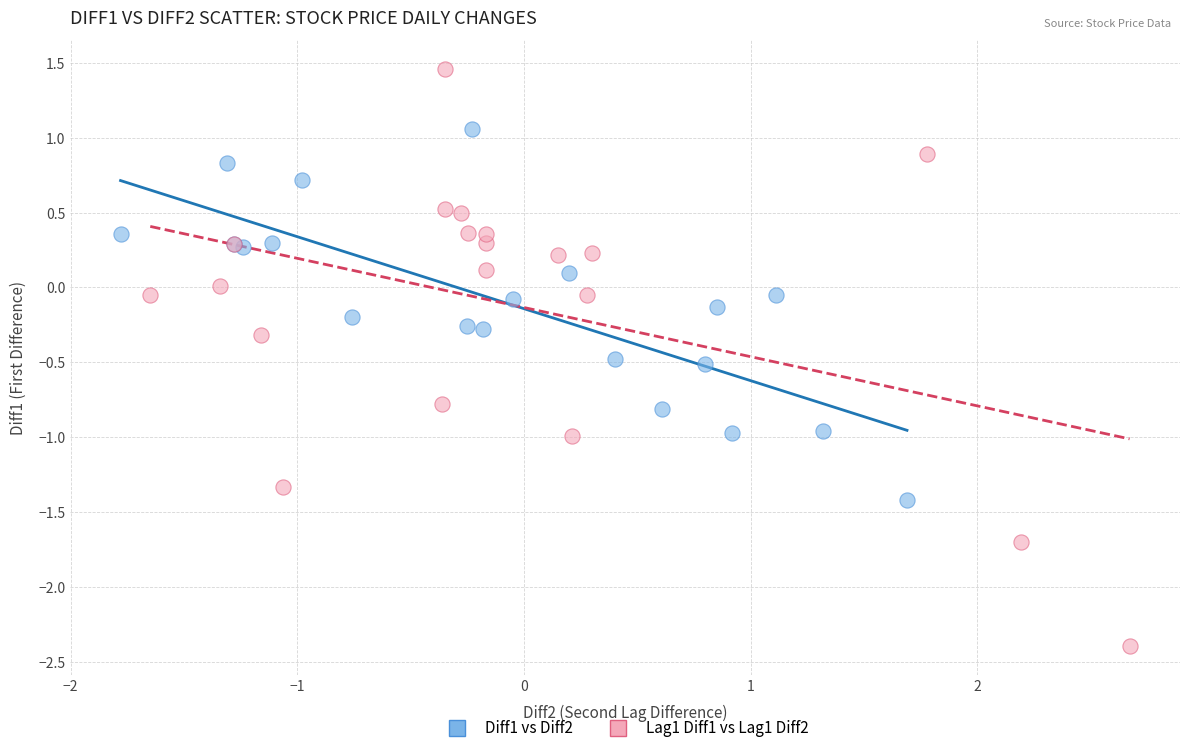

Which series reaches the maximum Y coordinate?

Lag1 Diff1 vs Lag1 Diff2